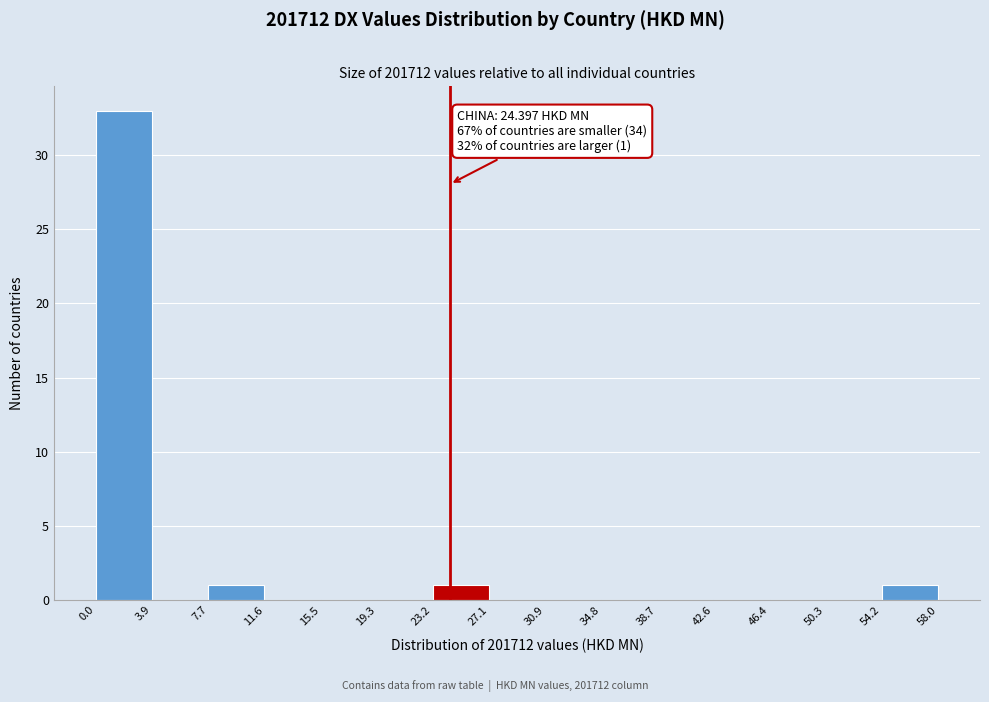

Which range on the x-axis has the tallest bar?

0.0 to 3.9